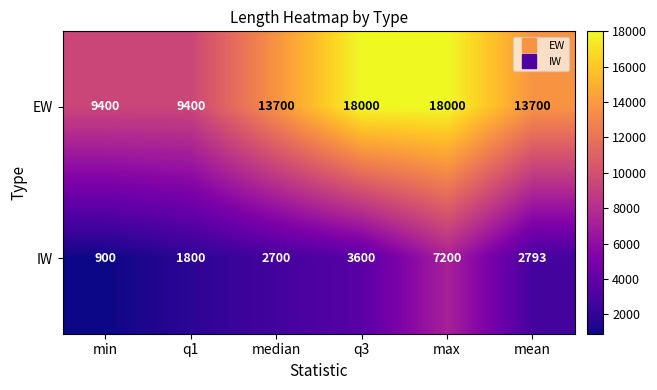

Reading left to right, what are all the values shown in this chart?

EW: min=9400	q1=9400	median=13700	q3=18000	max=18000	mean=13700
IW: min=900	q1=1800	median=2700	q3=3600	max=7200	mean=2793